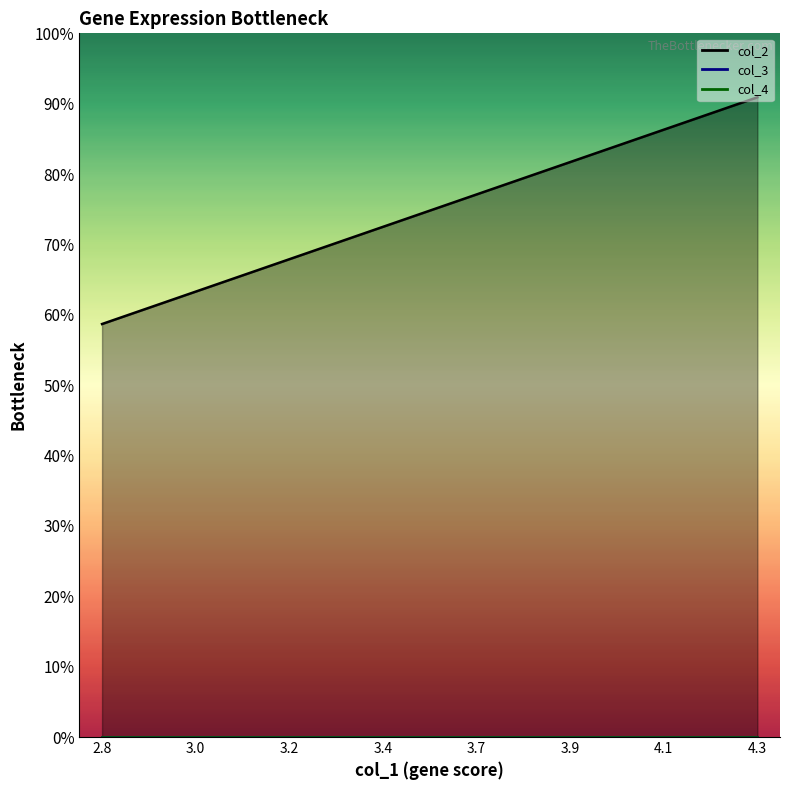

Count the number of data series in this chart.

3